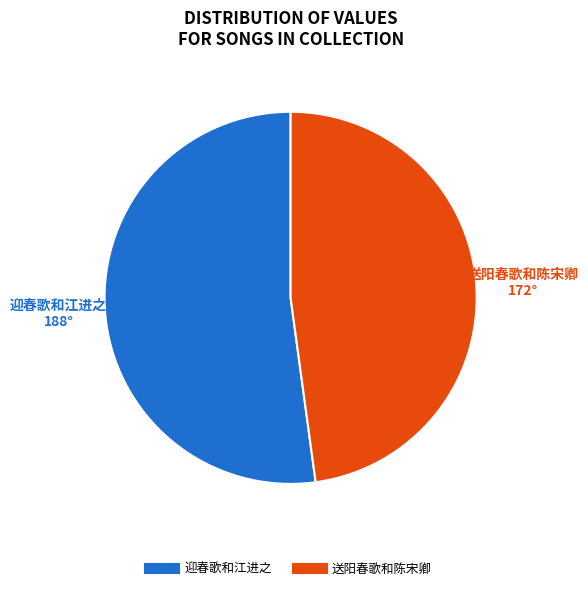

What is the ratio of the value at 送阳春歌和陈宋卿 to the value at 迎春歌和江进之?

0.9